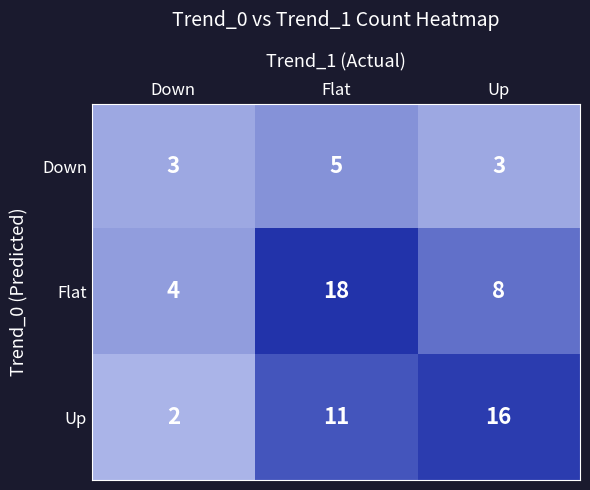

How many distinct data groups are displayed?

3